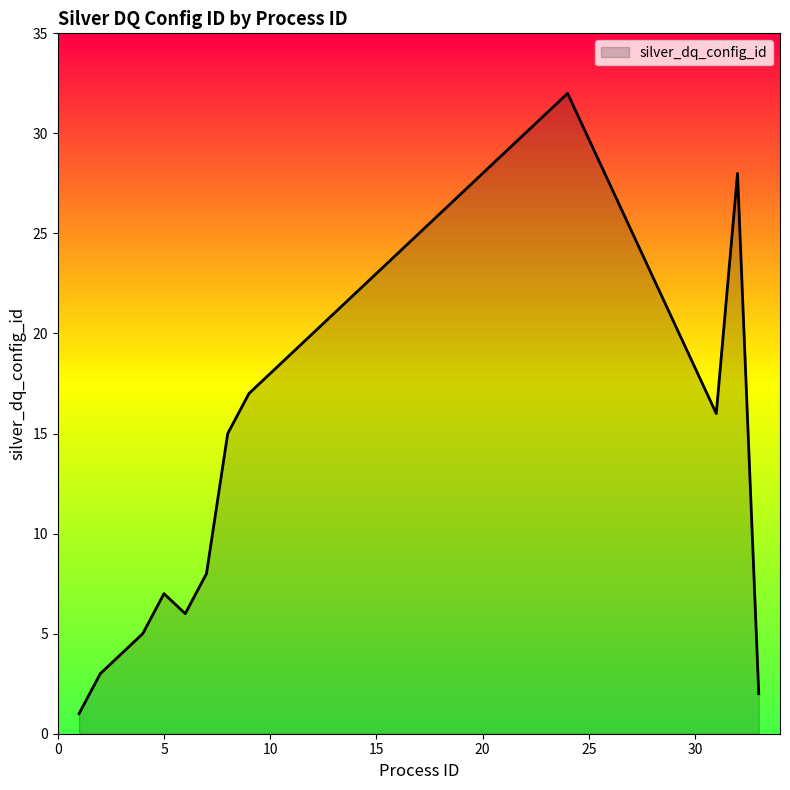

What is the greatest value displayed?

32